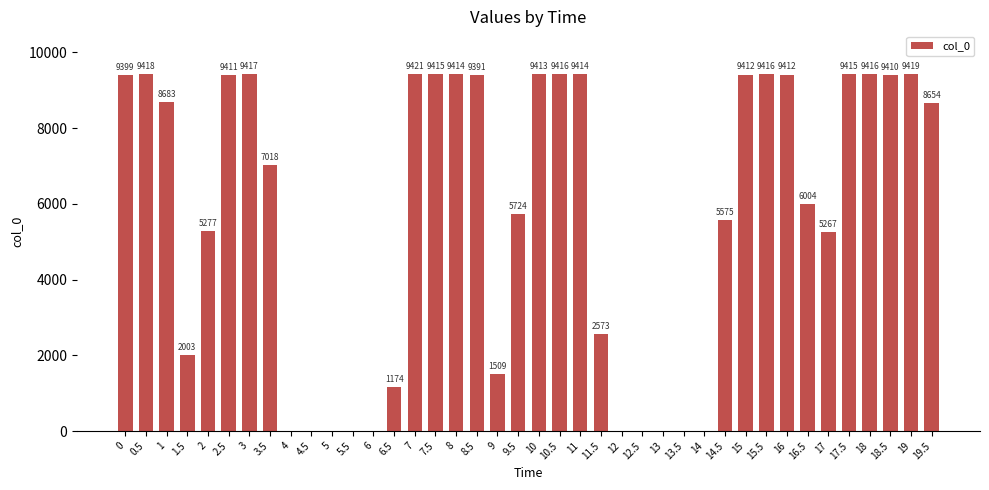

Where is the data nearest to the value 4710?

17